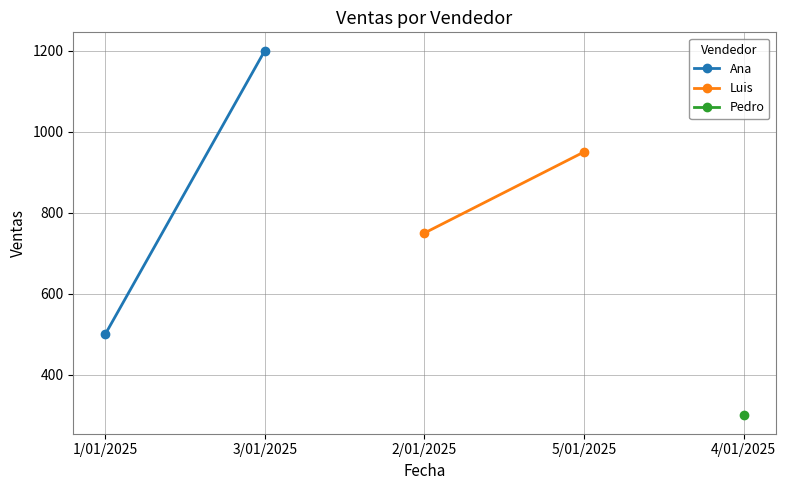

Which series has the largest total across all categories?

Ana